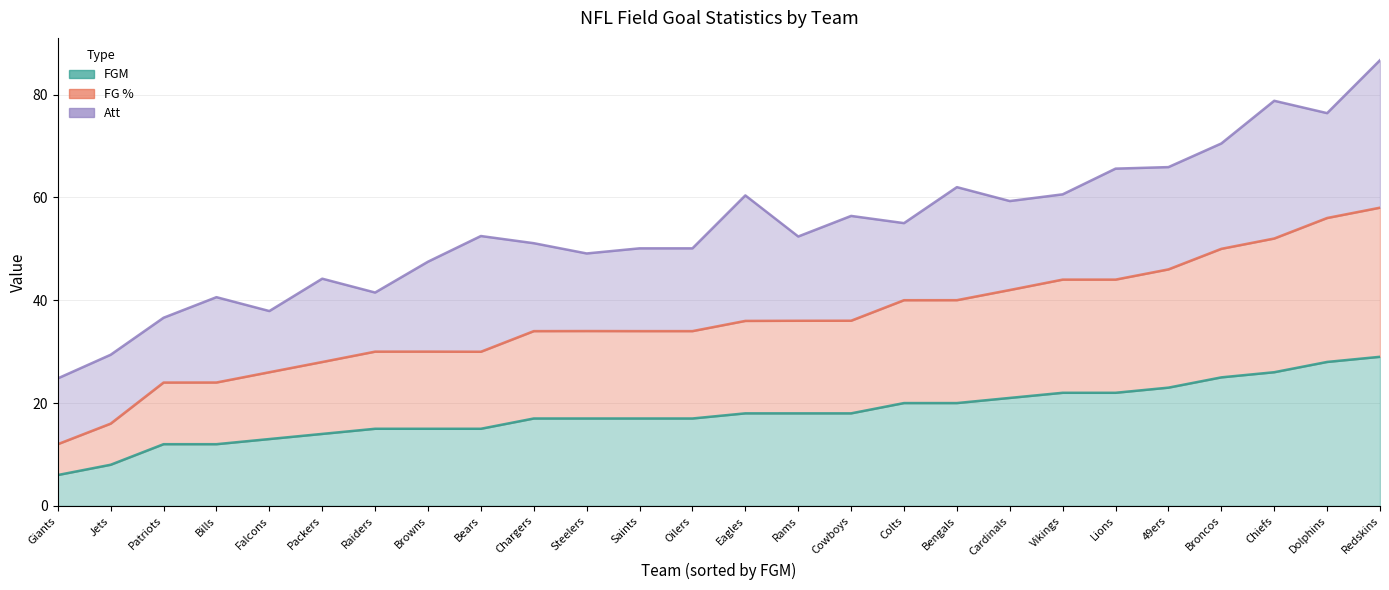

What is the maximum value for FGM?

29.0